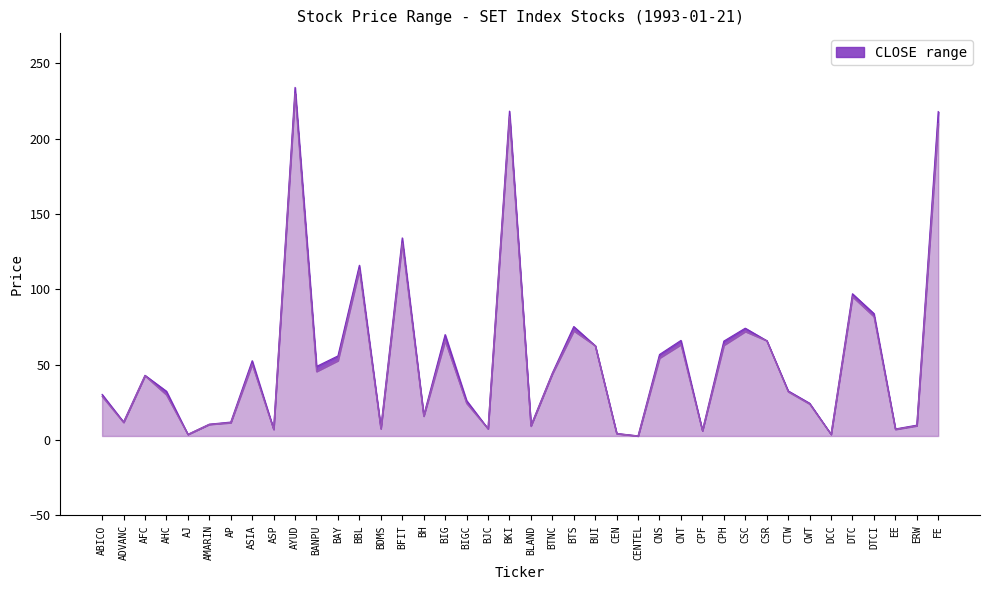

How many data points does each series have?

40